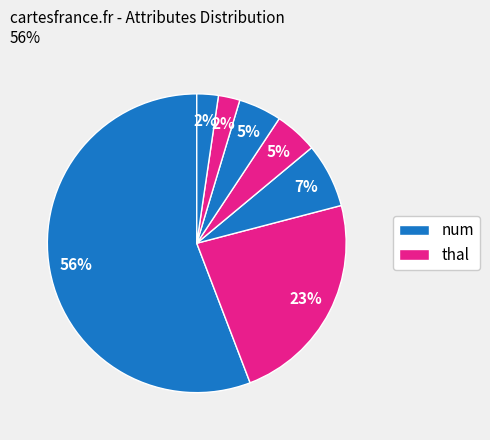

Count the number of slices in the pie.

7